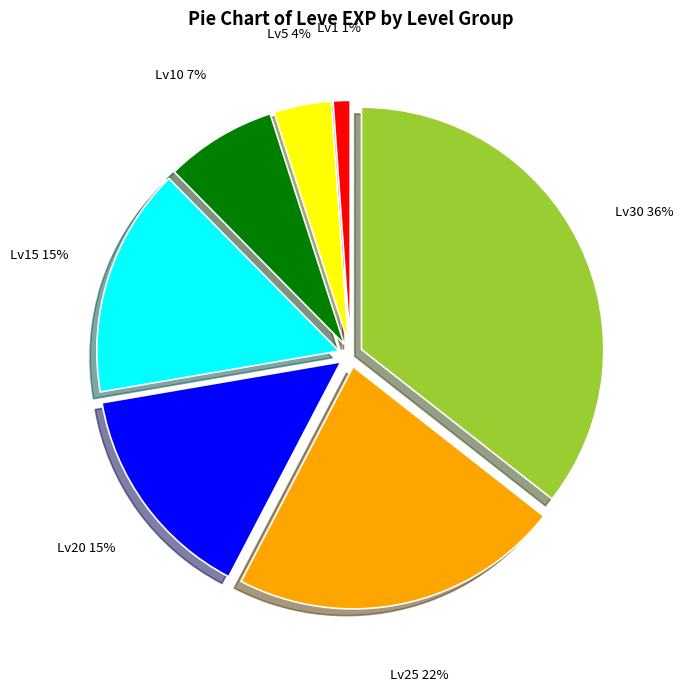

To the nearest percent, what is the average slice percentage?

14%